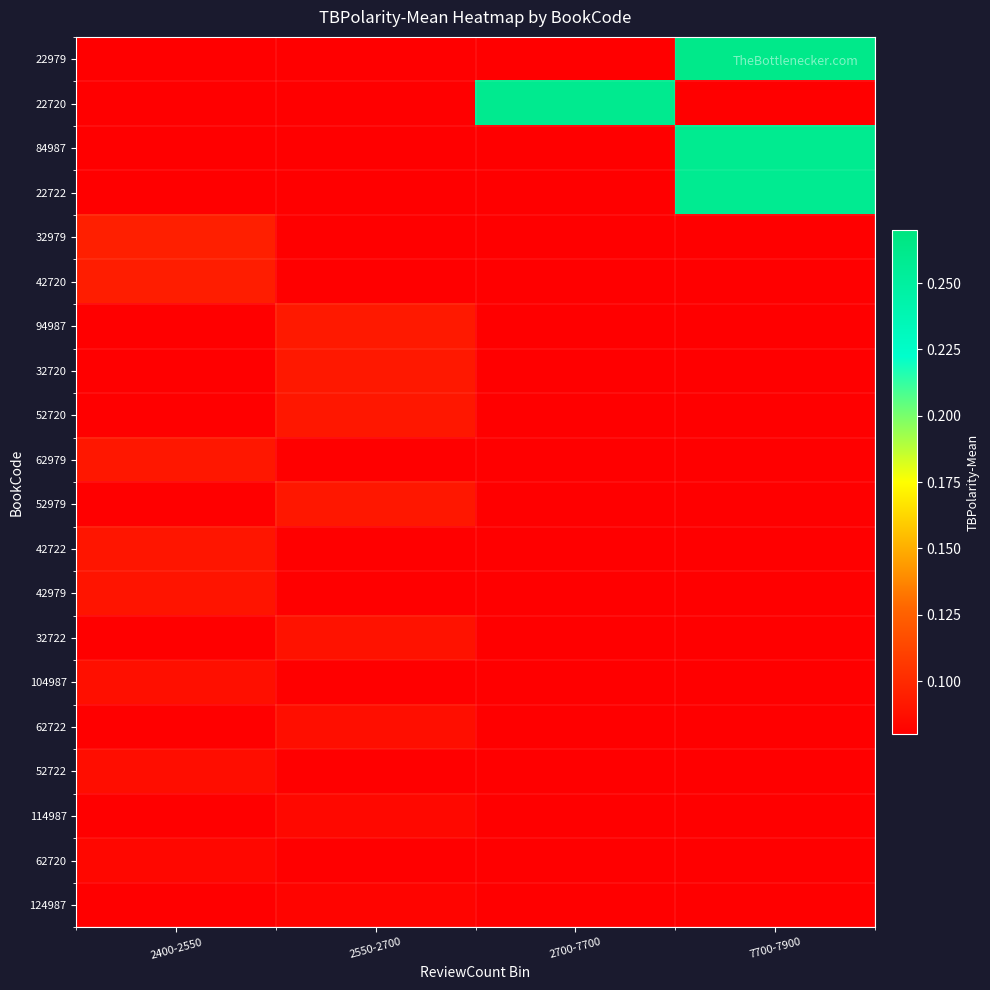

Which series has the largest total across all categories?

22979